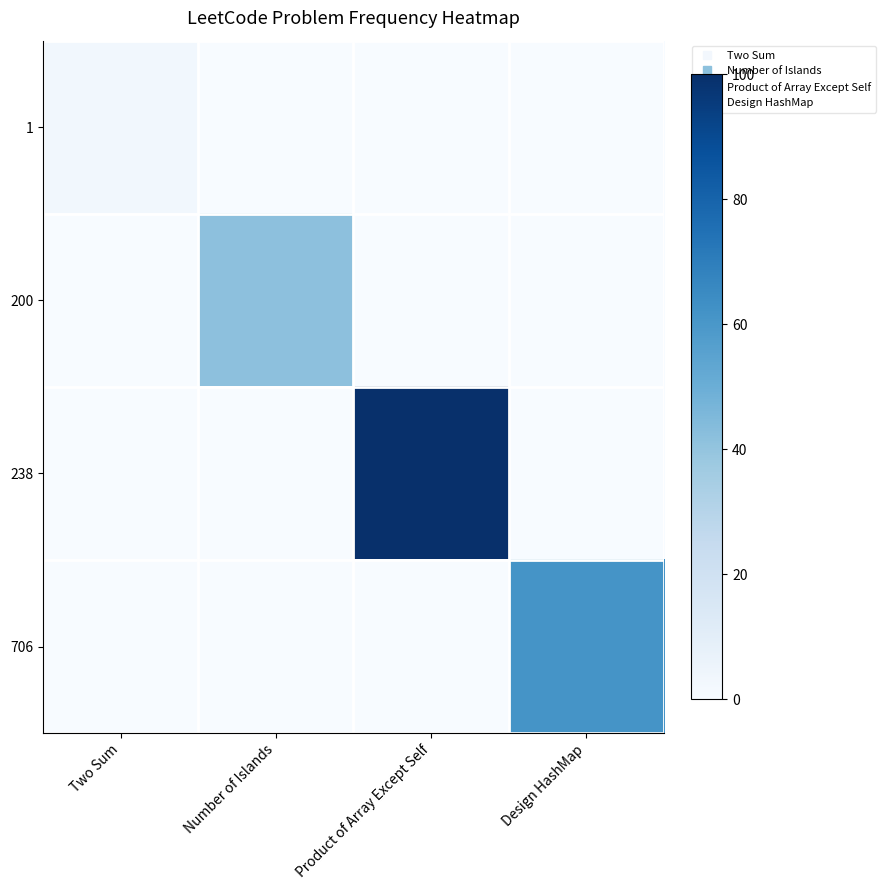

What is the total value across all series at Two Sum?

3.0